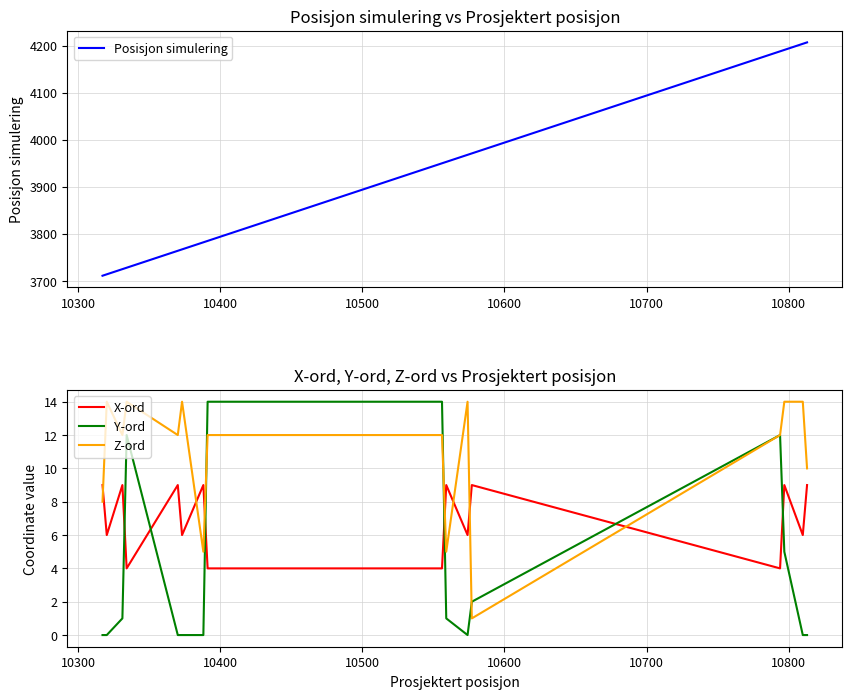

How many values in Y-ord are above zero?

8